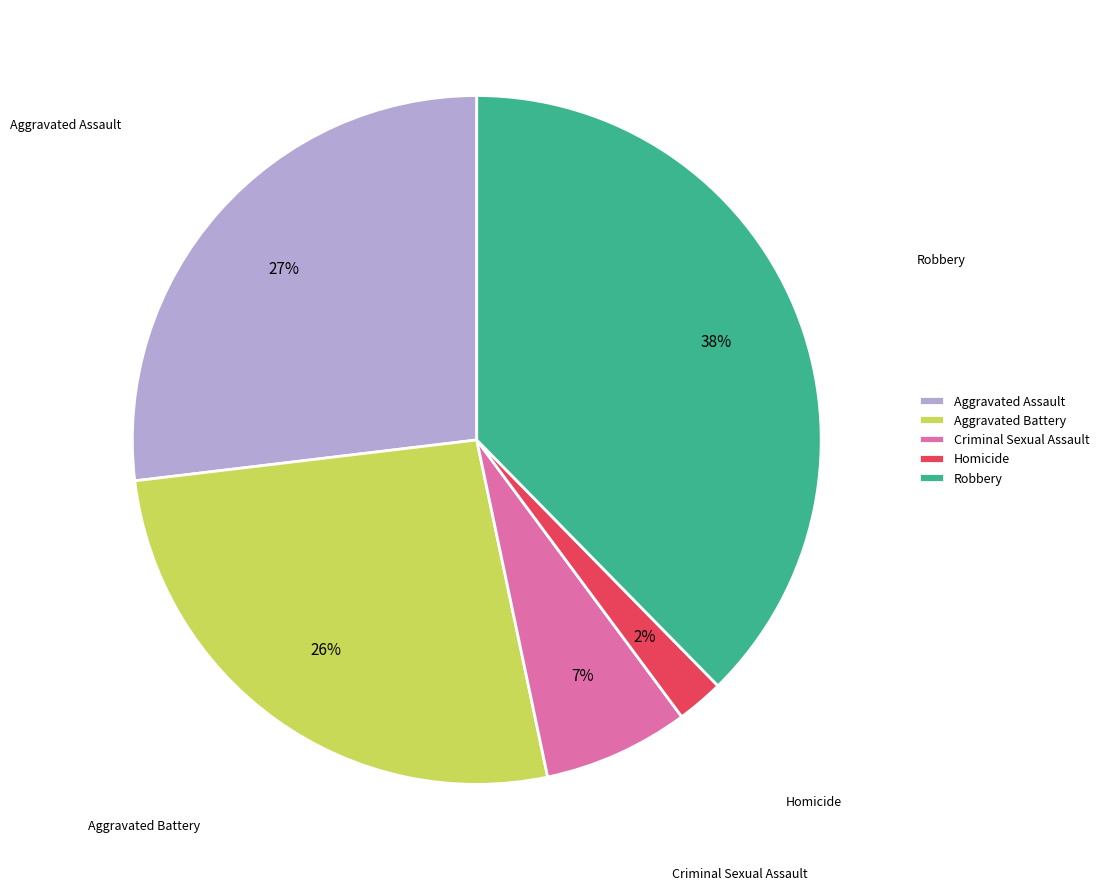

To the nearest percent, what is the combined percentage of Aggravated Battery and Aggravated Assault?

53%